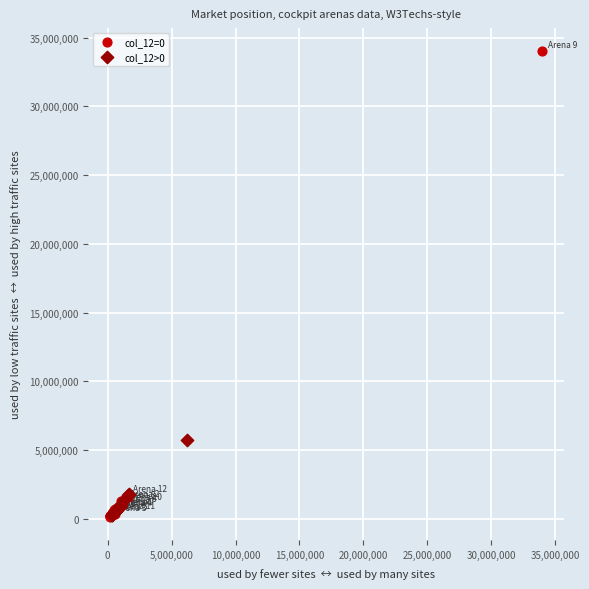

Which series reaches the maximum Y coordinate?

col_12=0